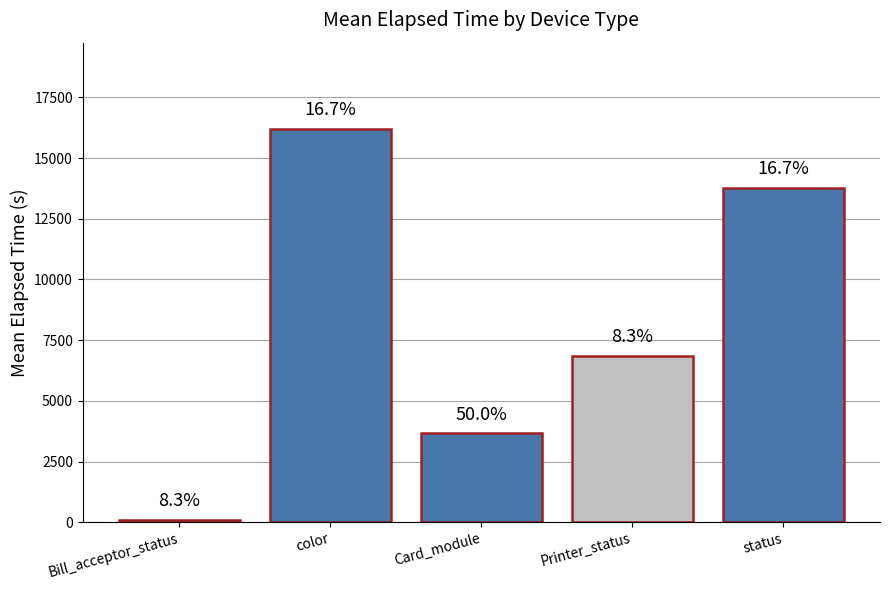

At which category does the chart reach its minimum across all series?

Bill_acceptor_status